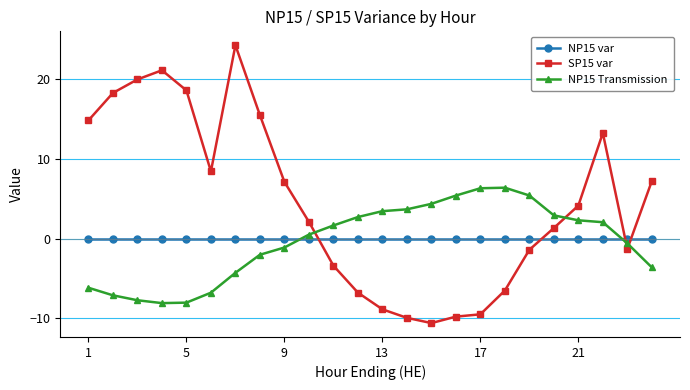

How many times do SP15 var and NP15 Transmission cross each other?

4